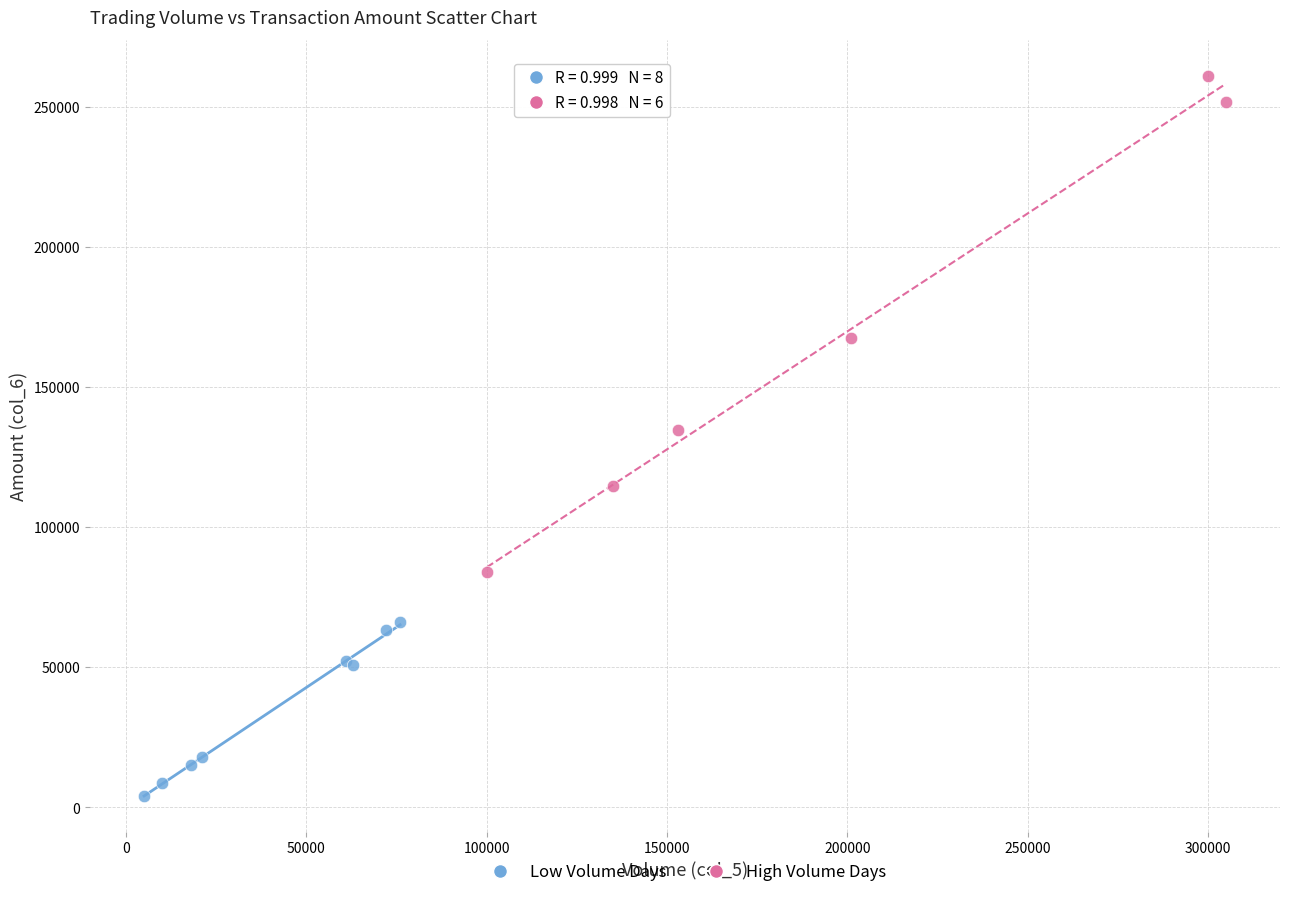

Which series reaches the minimum Y coordinate?

Low Volume Days